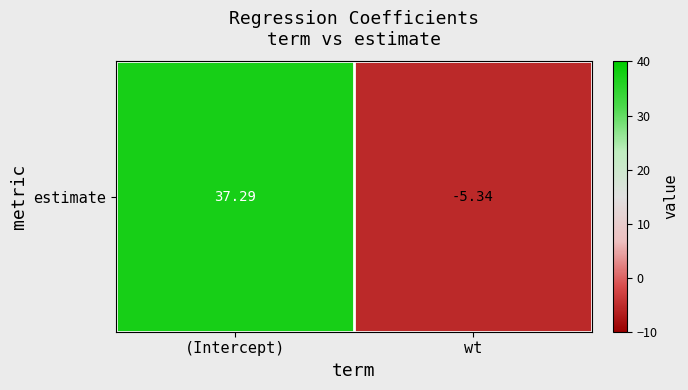

Where is the data nearest to the value 15?

wt